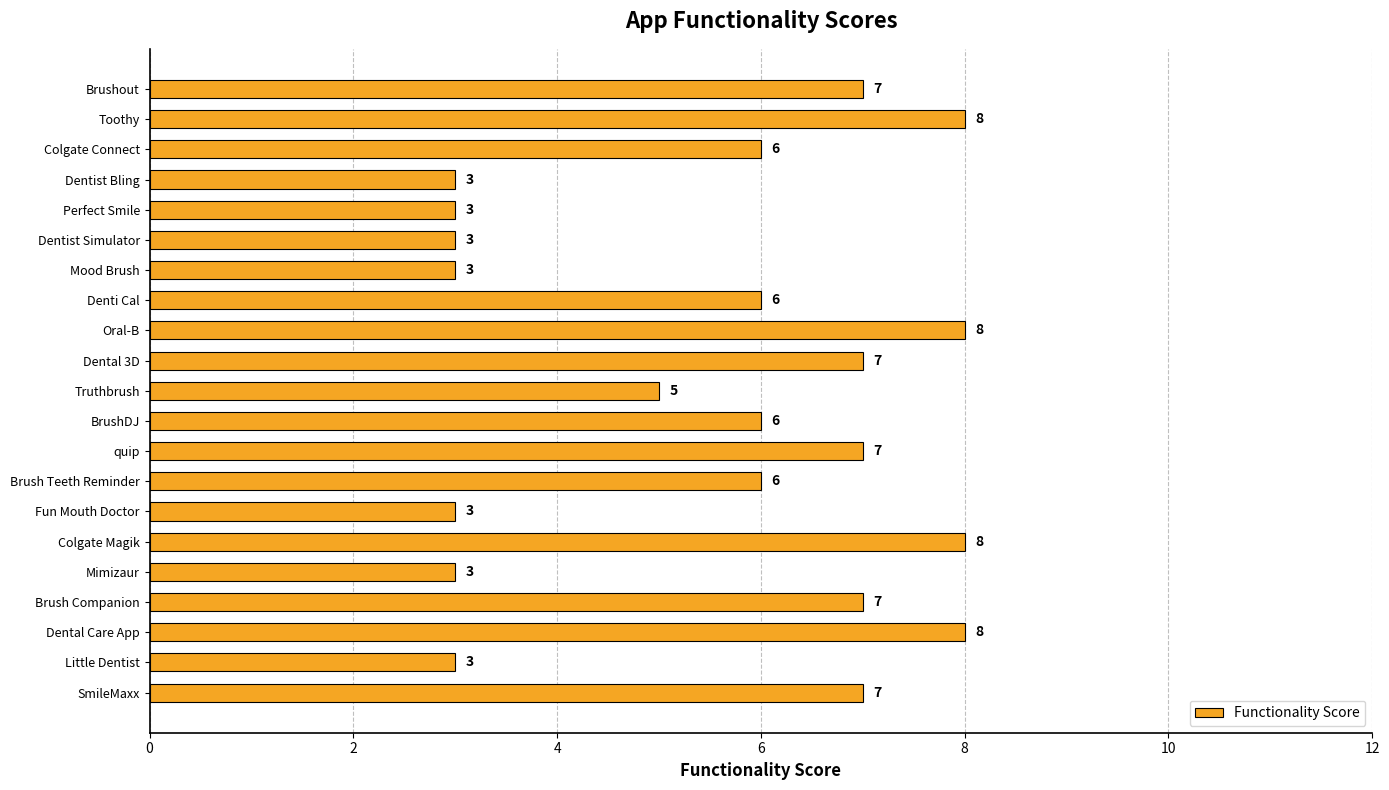

Reading top to bottom, what are all the values shown in this chart?

7	8	6	3	3	3	3	6	8	7	5	6	7	6	3	8	3	7	8	3	7